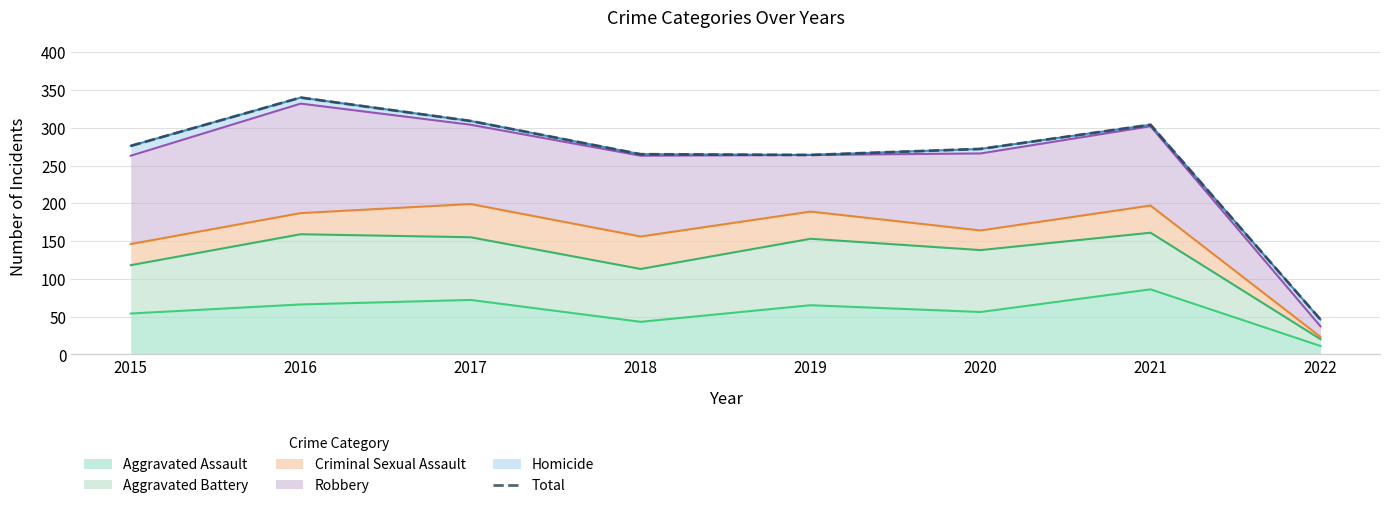

Reading left to right, what are all the values shown in this chart?

2015=276	2016=340	2017=309	2018=265	2019=264	2020=272	2021=304	2022=46